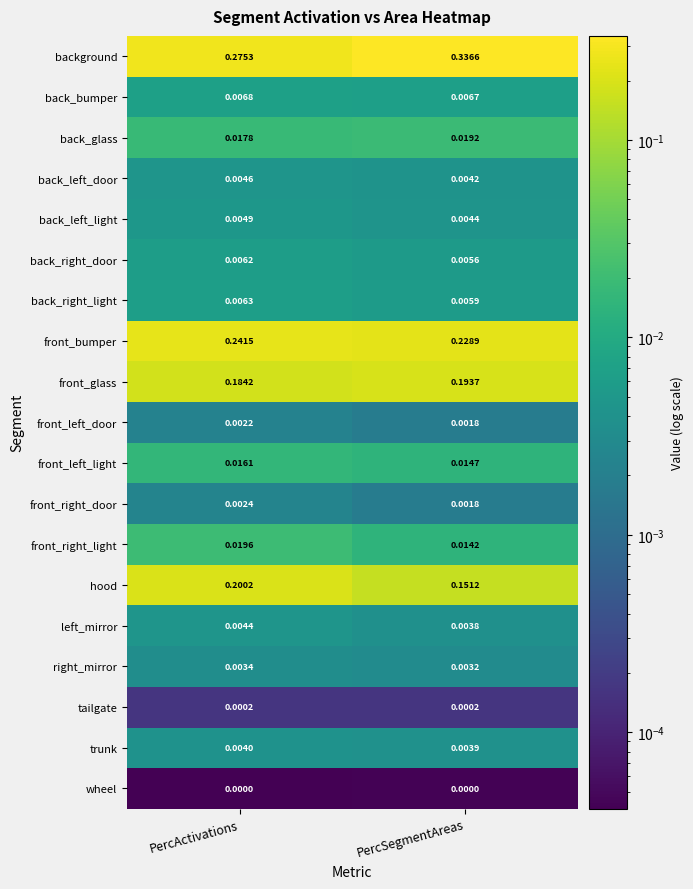

Rank the series by their maximum value, from highest to lowest.

background, front_bumper, hood, front_glass, front_right_light, back_glass, front_left_light, back_bumper, back_right_light, back_right_door, back_left_light, back_left_door, left_mirror, trunk, right_mirror, front_right_door, front_left_door, tailgate, wheel